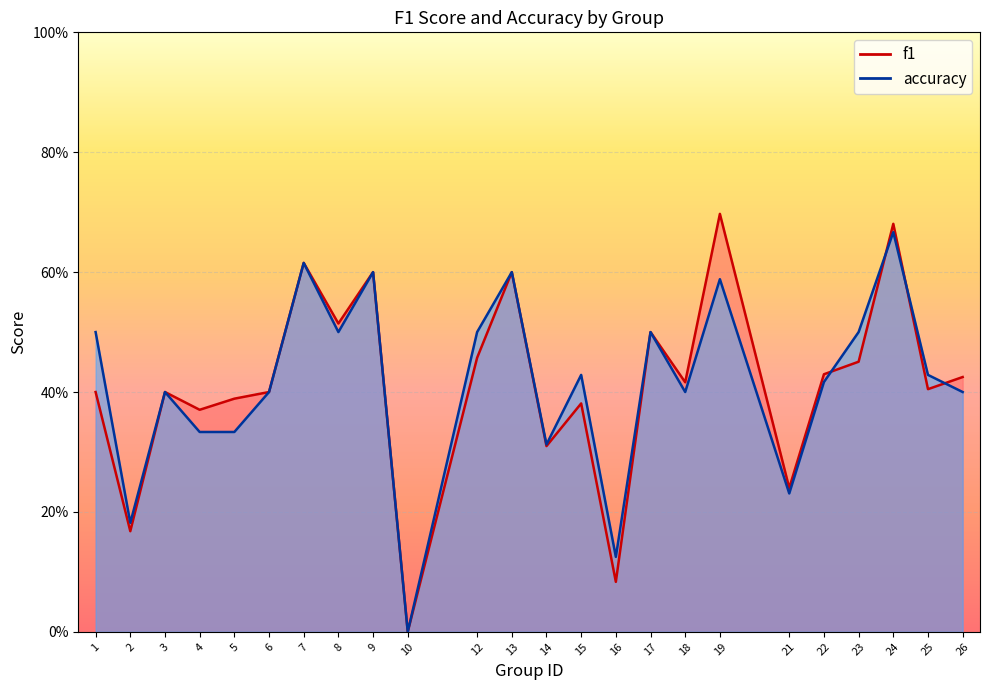

How many lines are shown in the chart?

2